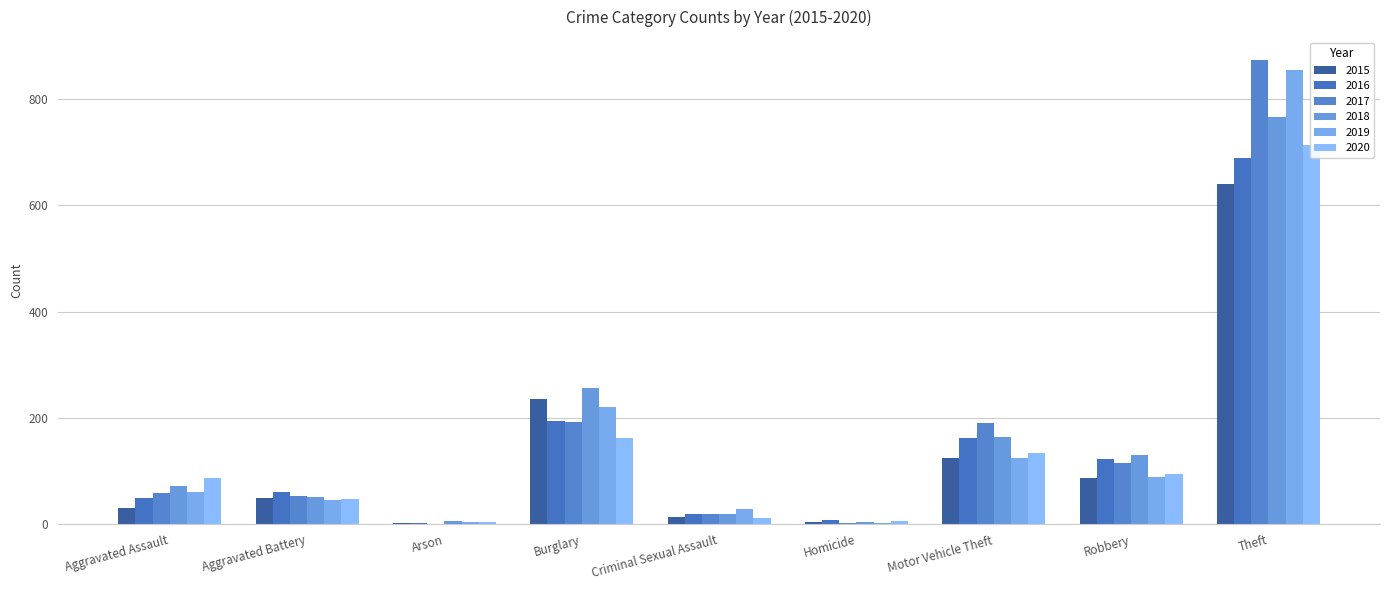

What is the sum of the 2018 values at Aggravated Battery and Theft?

819